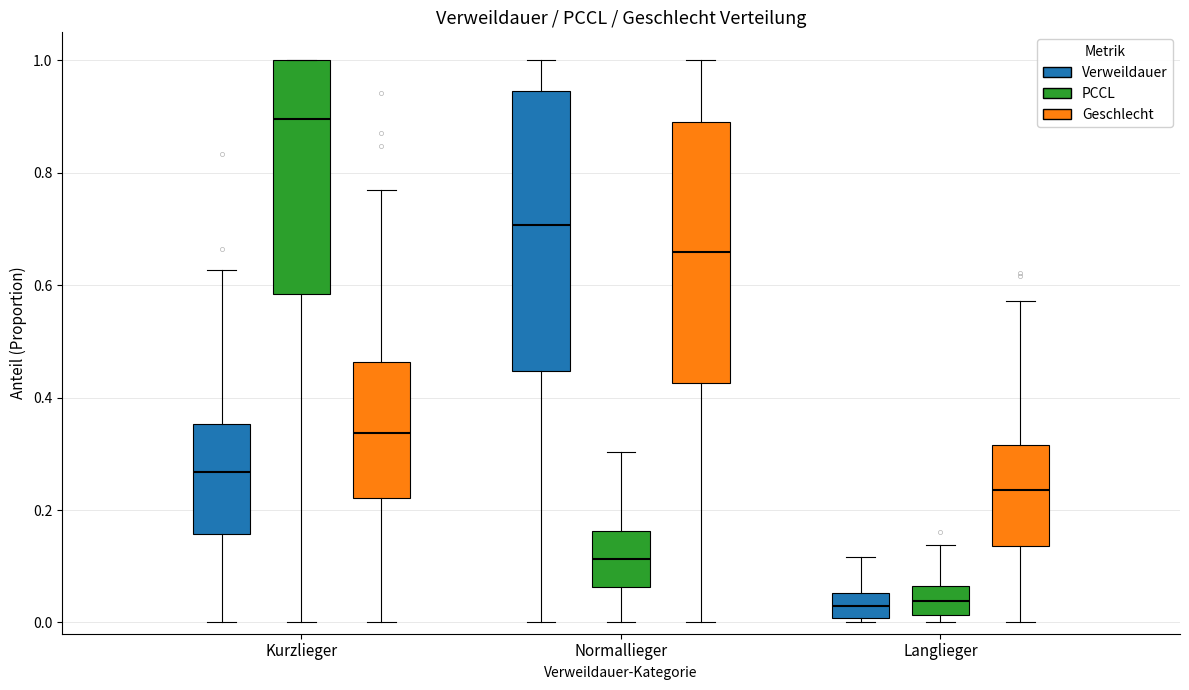

Where does the lower whisker of the box for Kurzlieger (Verweildauer) end on the y-axis? The values are not printed on the chart, so give them approximately, as read against the axis.

0.00